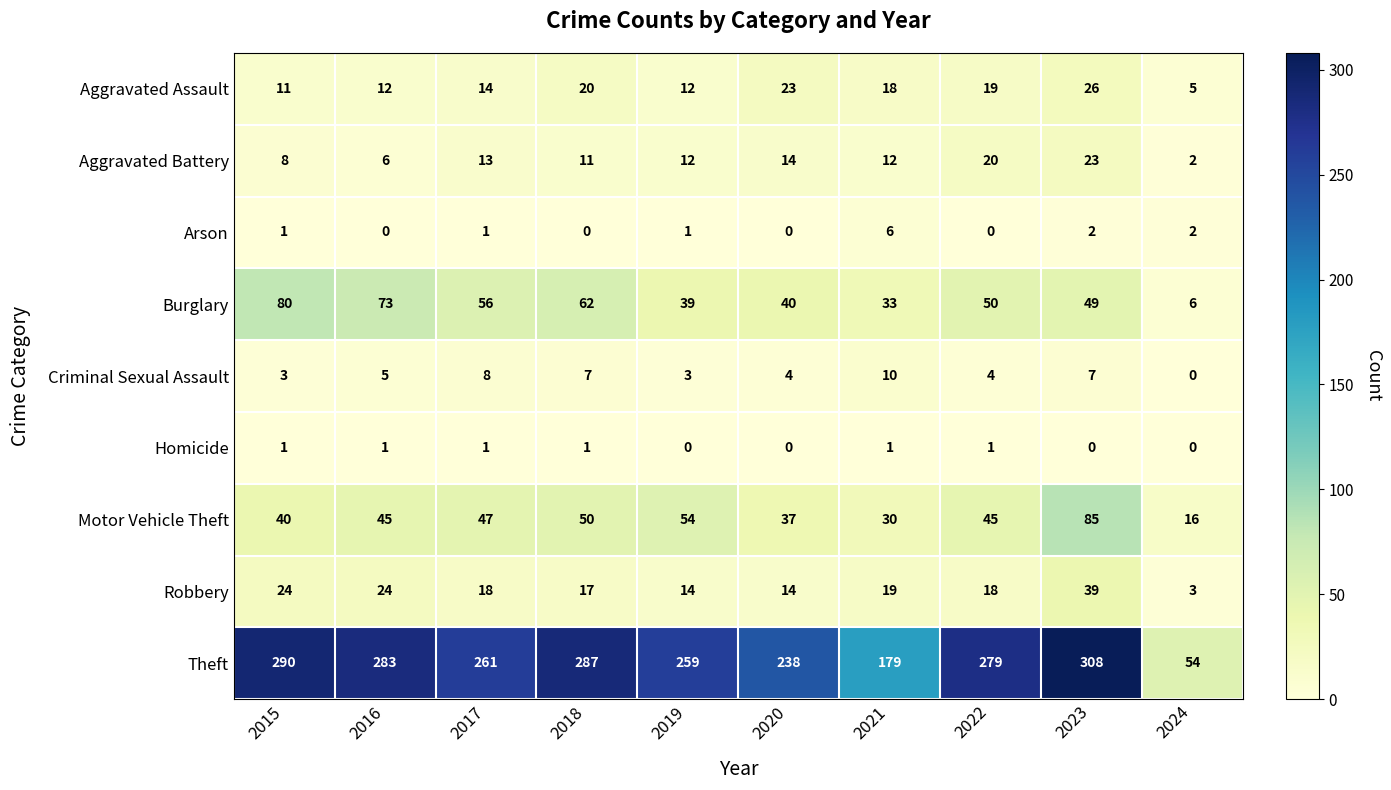

The Burglary series shows 16 at 2023. True or false?

False